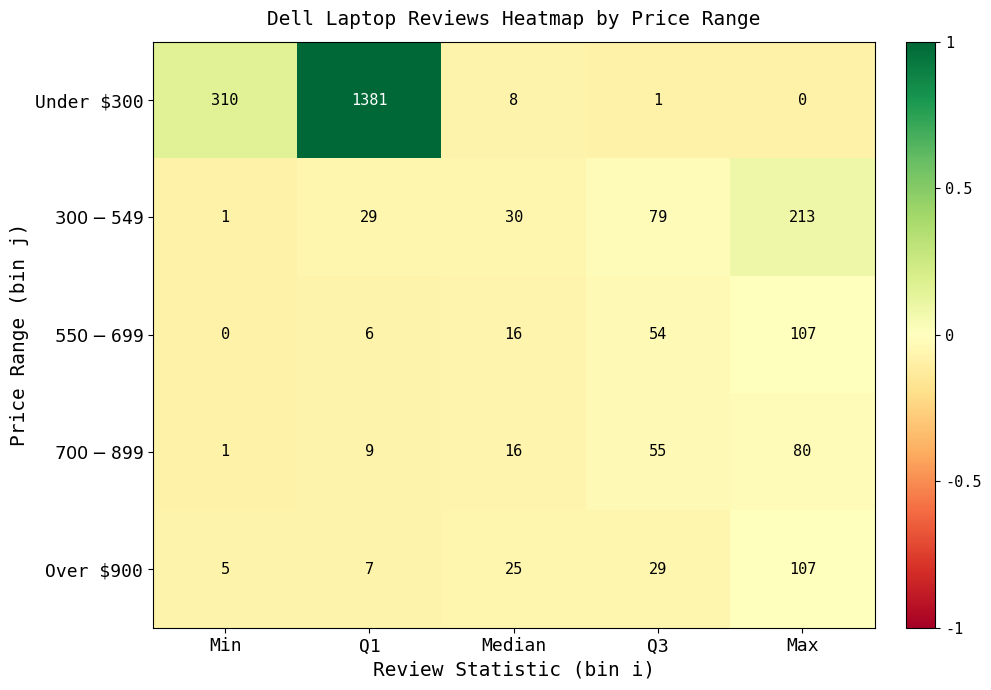

How many values in the Over $900 series are below 25?

2